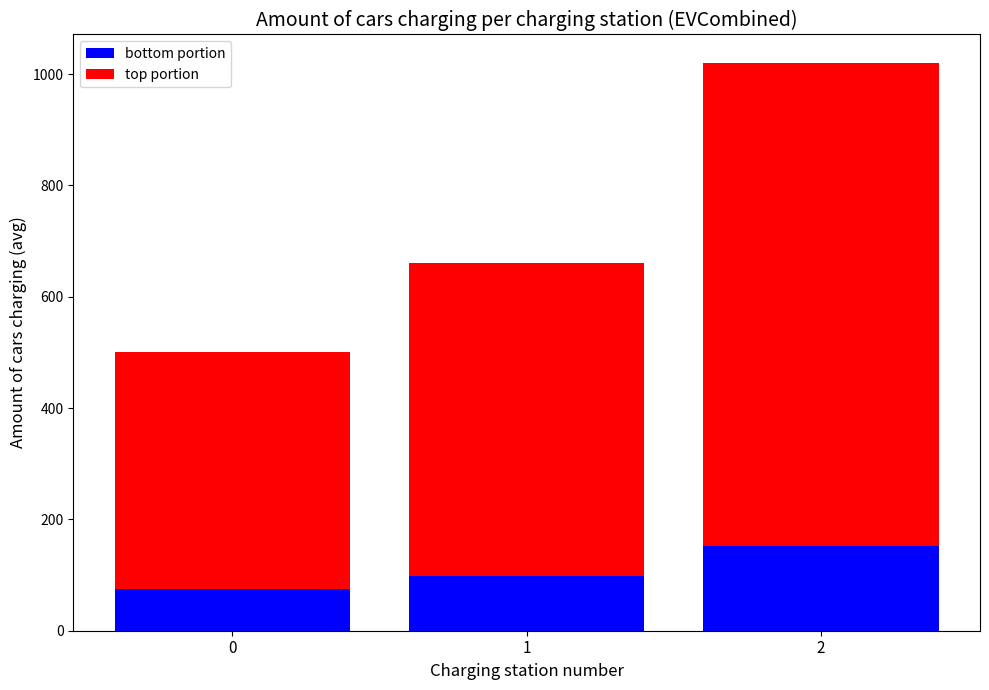

Rank the categories by bottom portion value from lowest to highest.

0, 1, 2